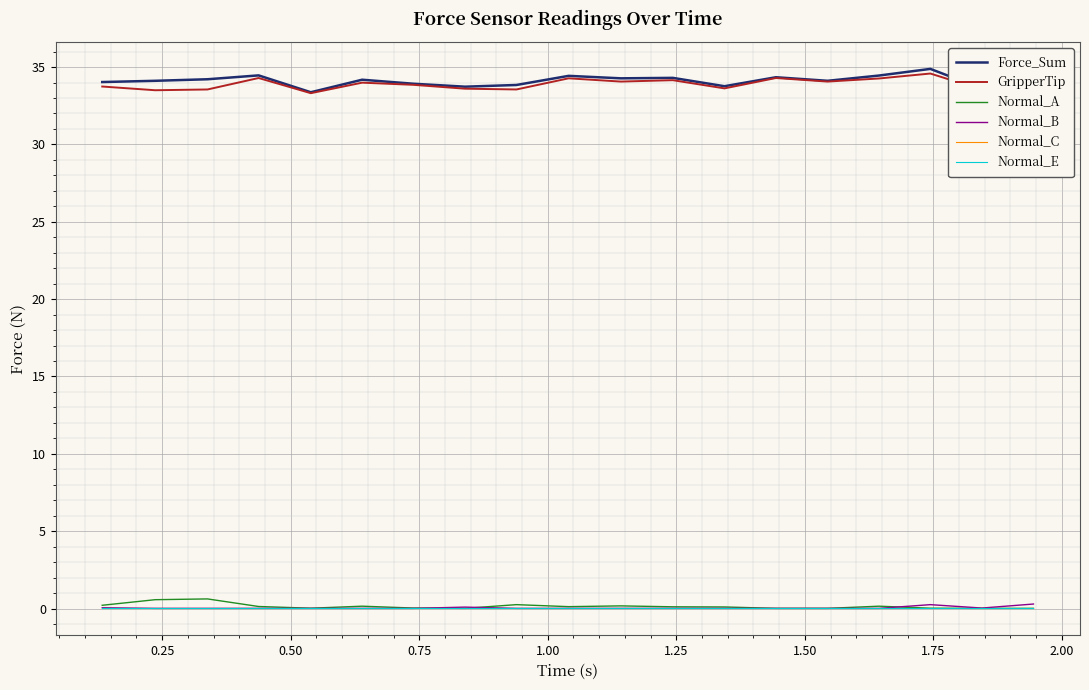

Is this an area chart (filled region under the line)?

No